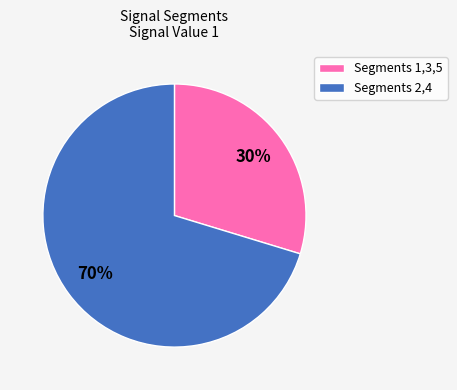

How many slices are in this pie chart?

2